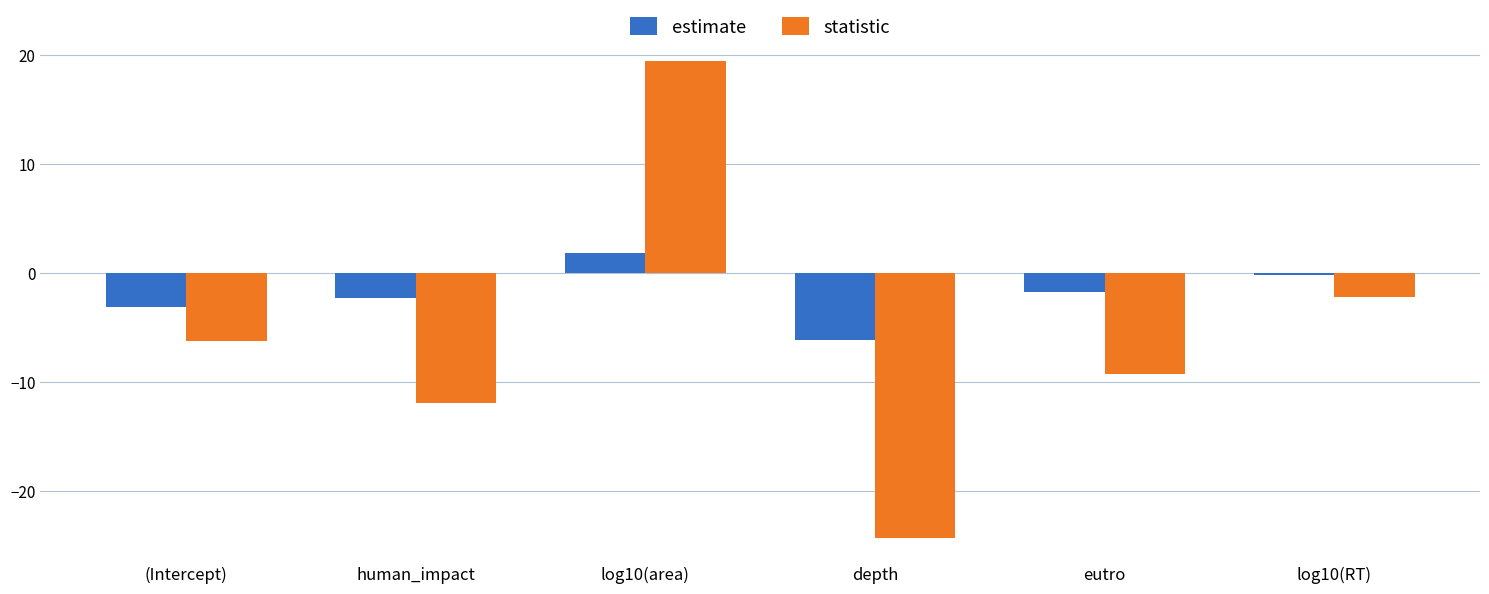

What are all the series names shown in the legend?

estimate, statistic